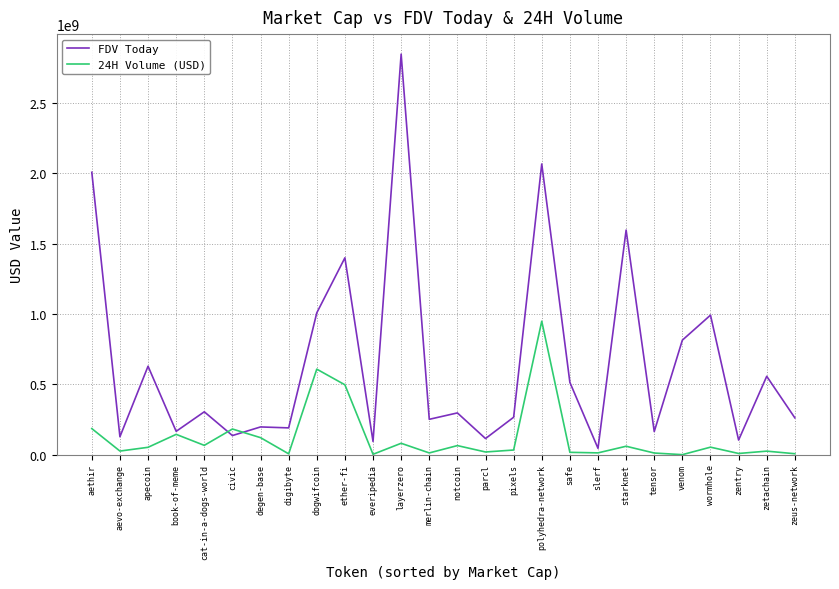

Where does the 24H Volume (USD) series first go above 52762987?

aethir